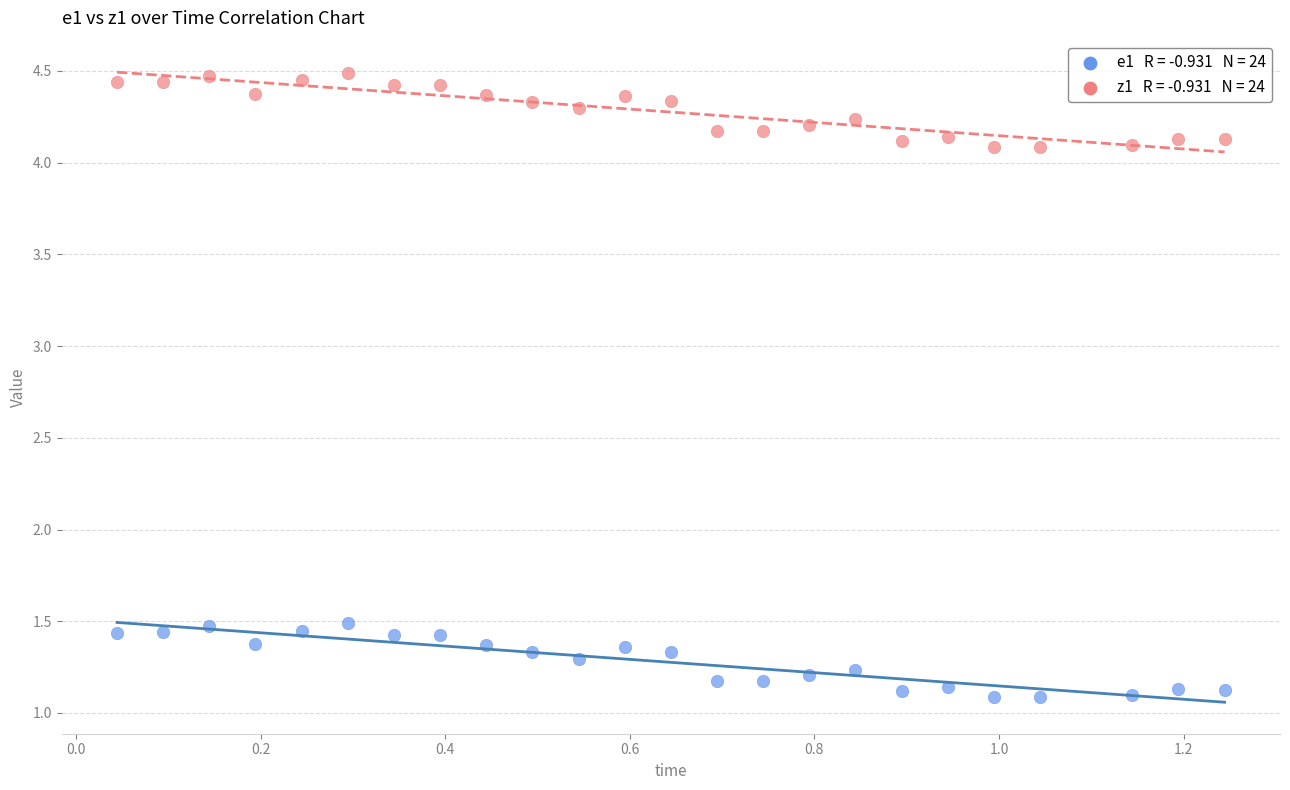

Across all data points, what is the range of Y values (max minus min)?

3.4